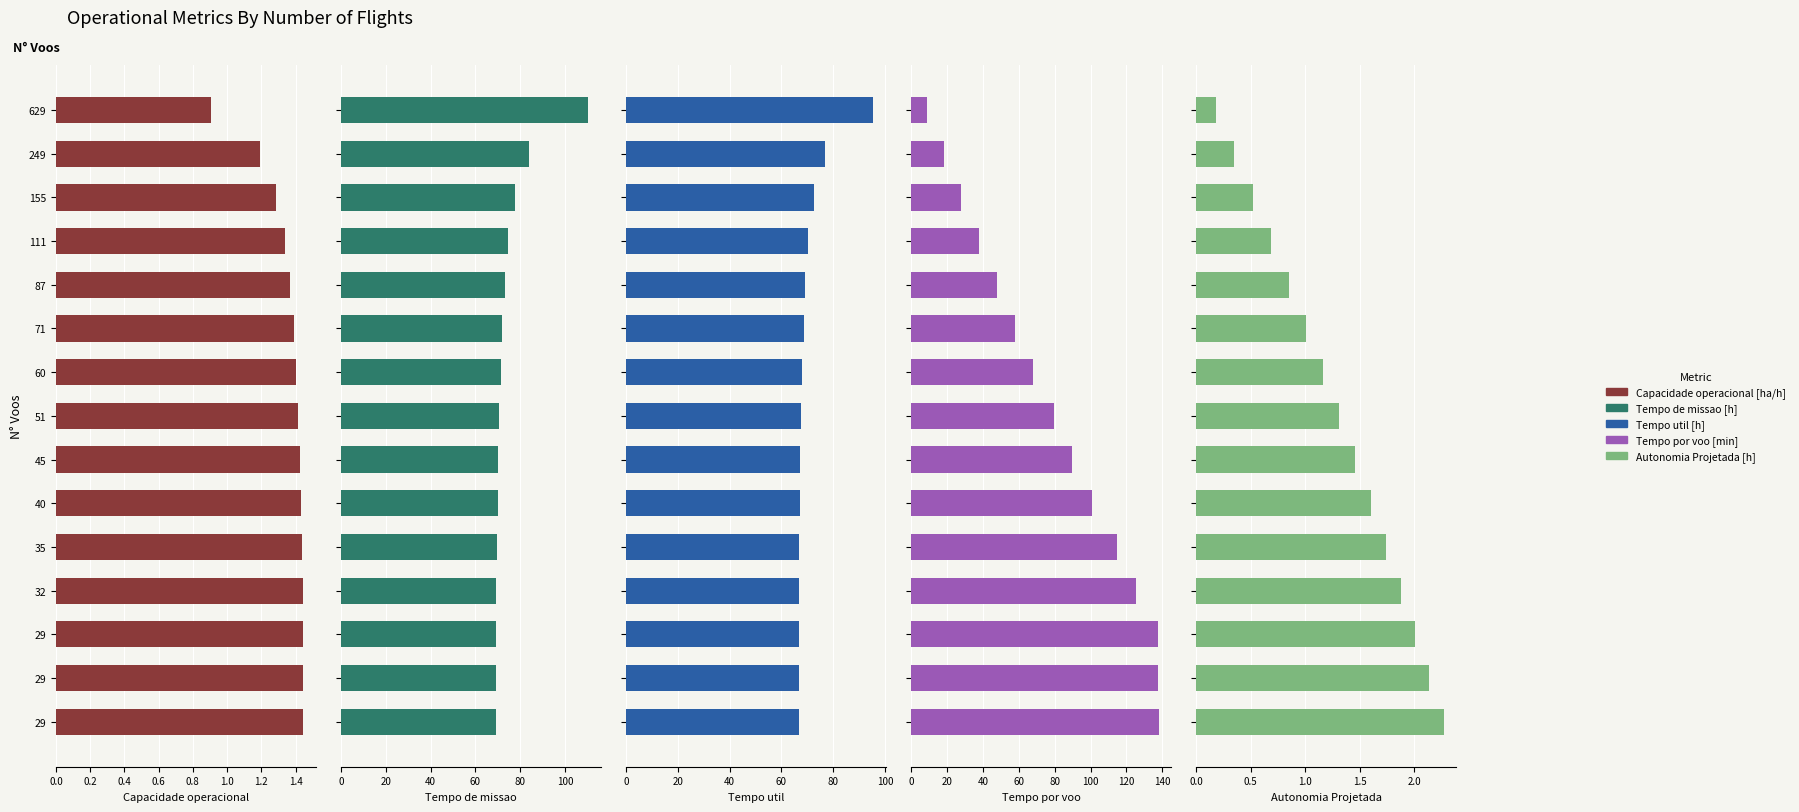

What is the average value of the Tempo util [h] series?

70.4